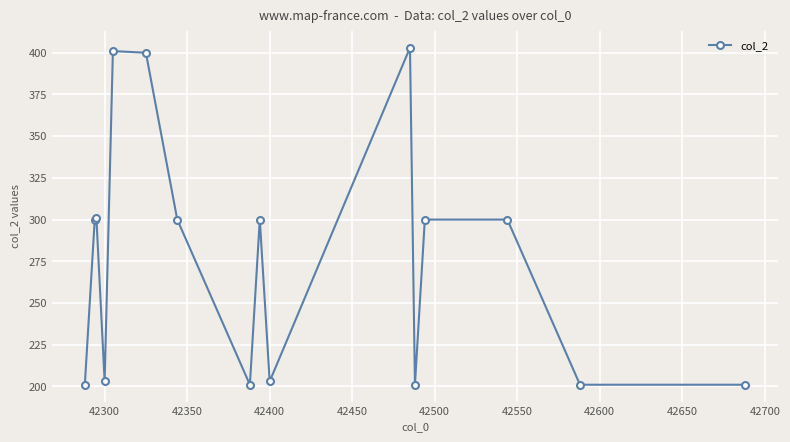

What is the maximum value shown in the chart?

403